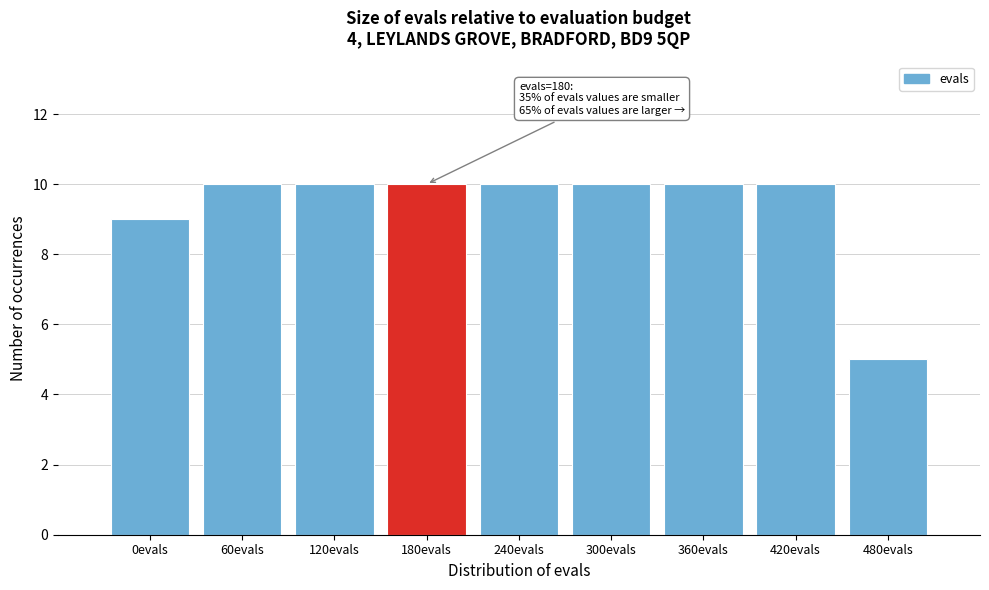

Reading left to right, extract all data points from this chart.

0evals=9	60evals=10	120evals=10	180evals=10	240evals=10	300evals=10	360evals=10	420evals=10	480evals=5